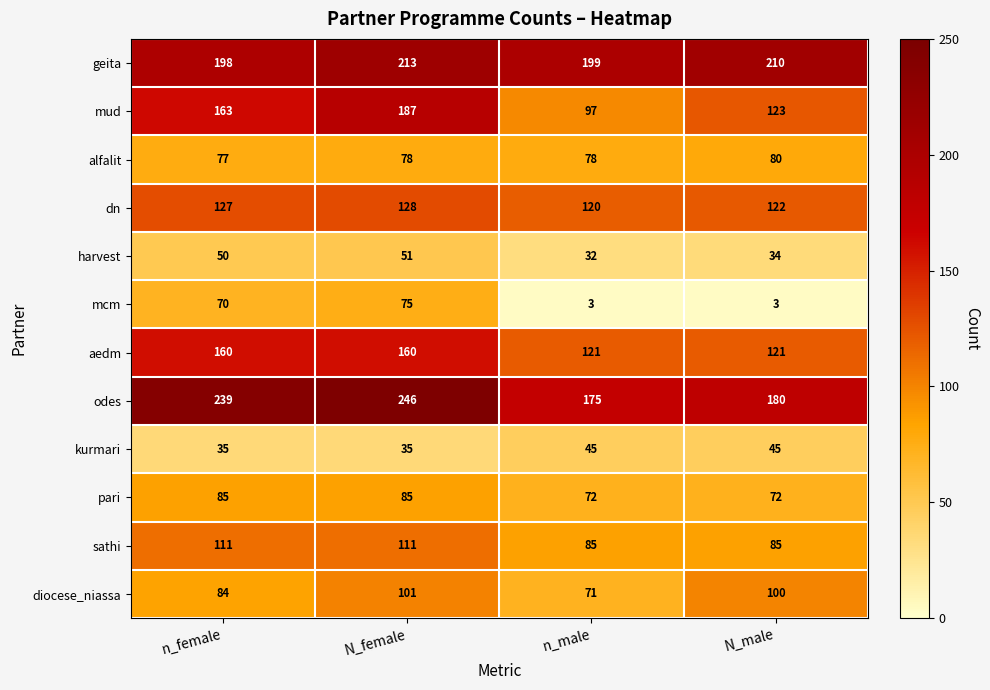

At N_female, list the series in order from largest to smallest.

odes, geita, mud, aedm, dn, sathi, diocese_niassa, pari, alfalit, mcm, harvest, kurmari